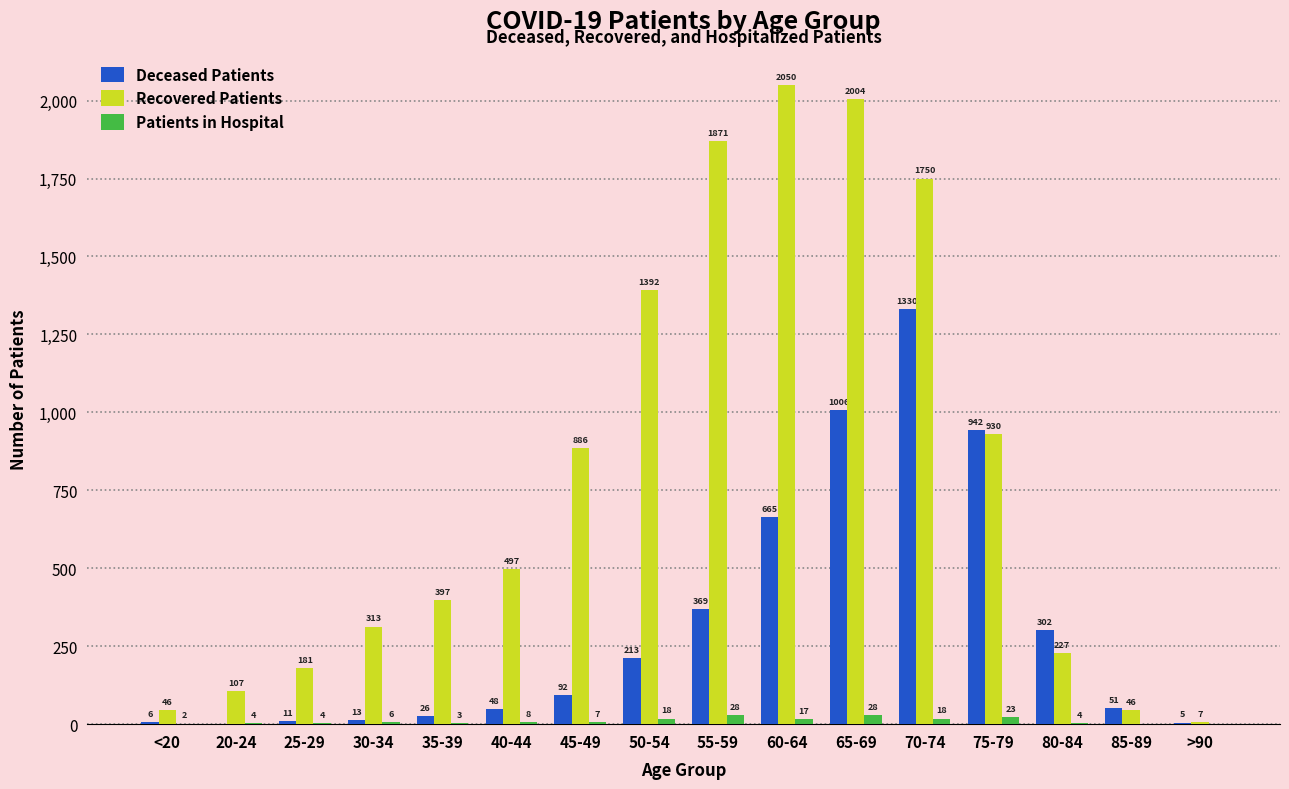

Is the value of Patients in Hospital at 55-59 greater than the value of Recovered Patients at 80-84?

No